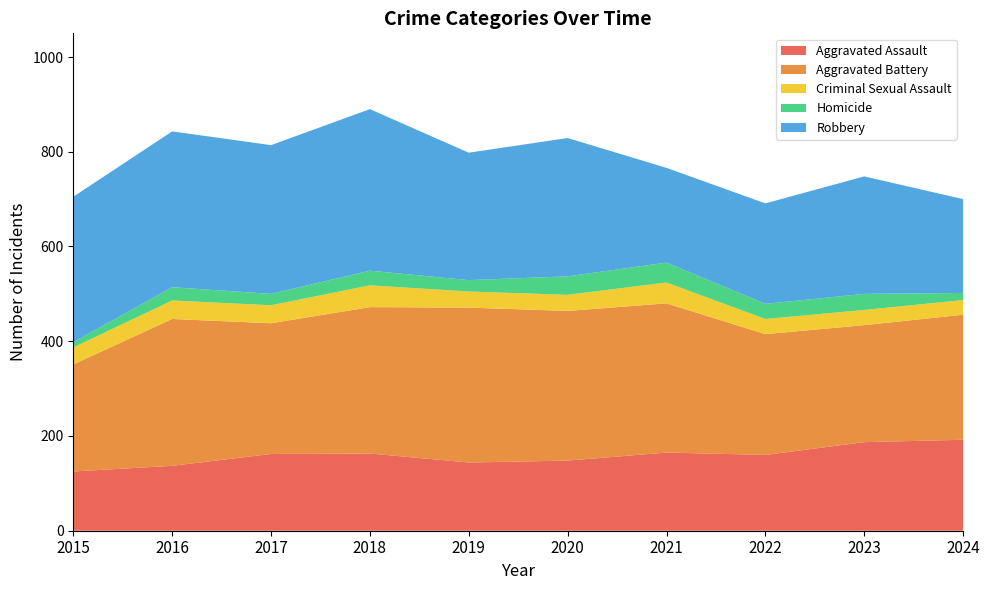

Reading right to left, list all the values displayed in this chart.

Aggravated Assault: 192	187	160	165	148	144	163	162	137	125
Aggravated Battery: 264	247	255	315	316	327	309	276	310	226
Criminal Sexual Assault: 31	32	32	44	34	34	46	38	39	36
Homicide: 15	34	32	42	39	24	31	24	28	11
Robbery: 198	248	212	200	292	269	341	314	329	307